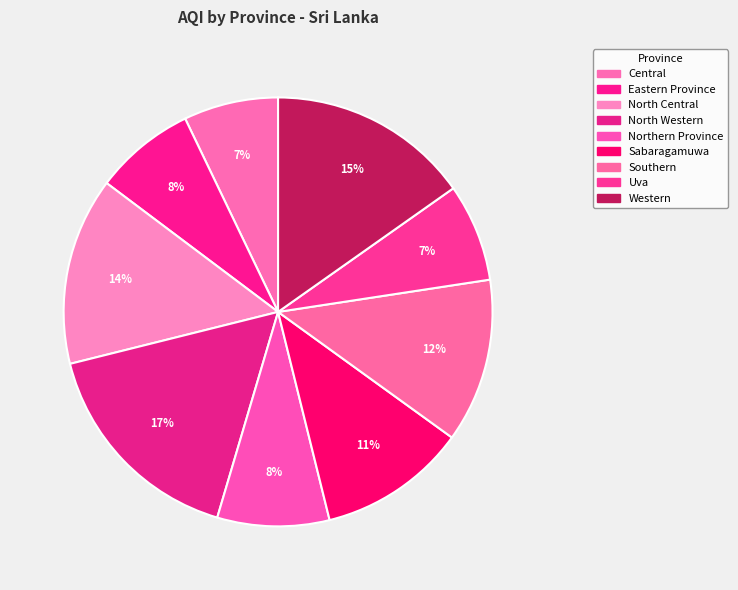

The Southern slice represents 2% of the pie. True or false?

False